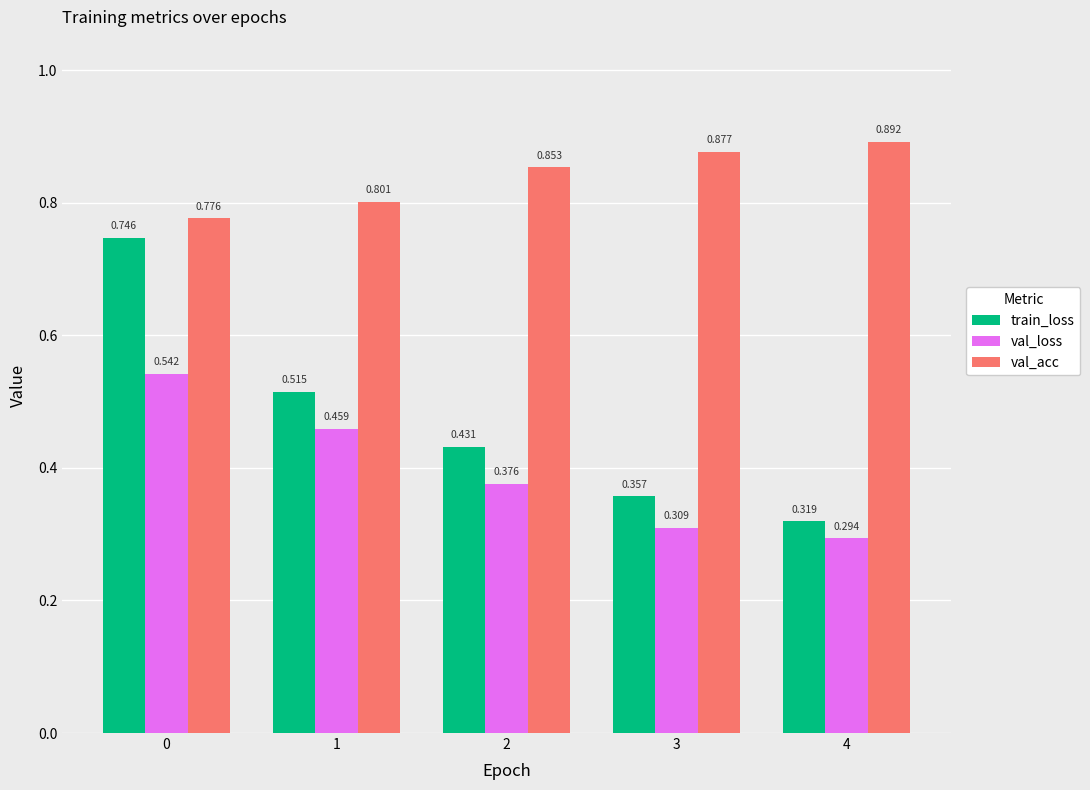

How many bars are there in each group?

3